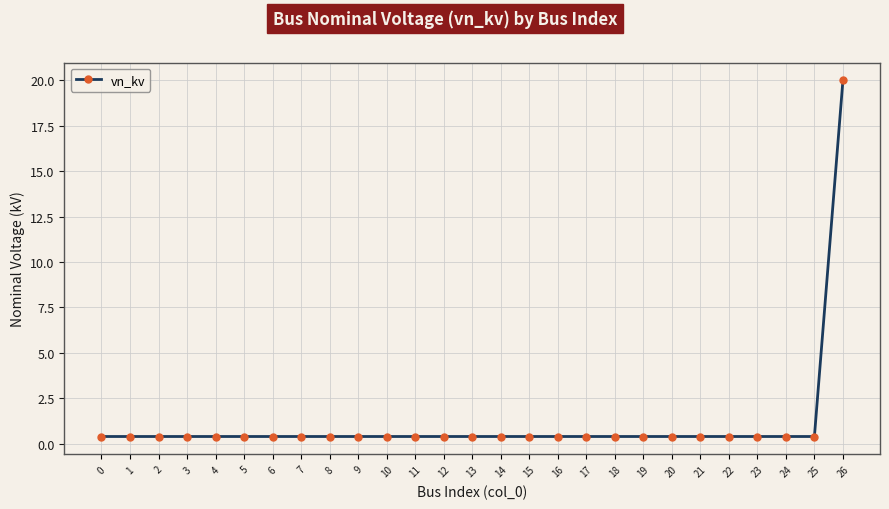

The chart shows a value of 0.4 at 0. True or false?

True